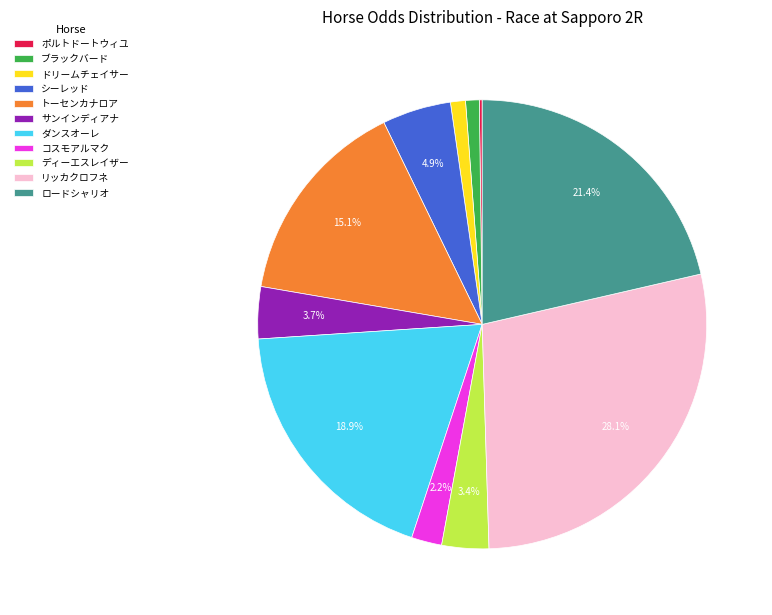

Which slice is the largest?

リッカクロフネ